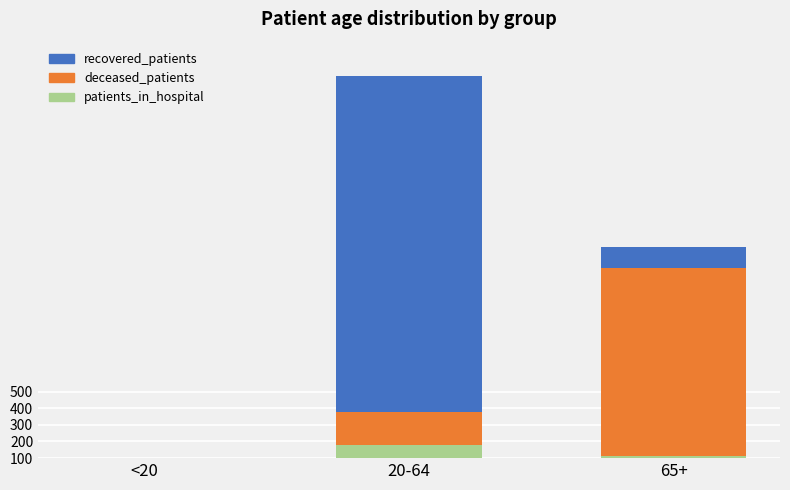

How many distinct data groups are displayed?

3